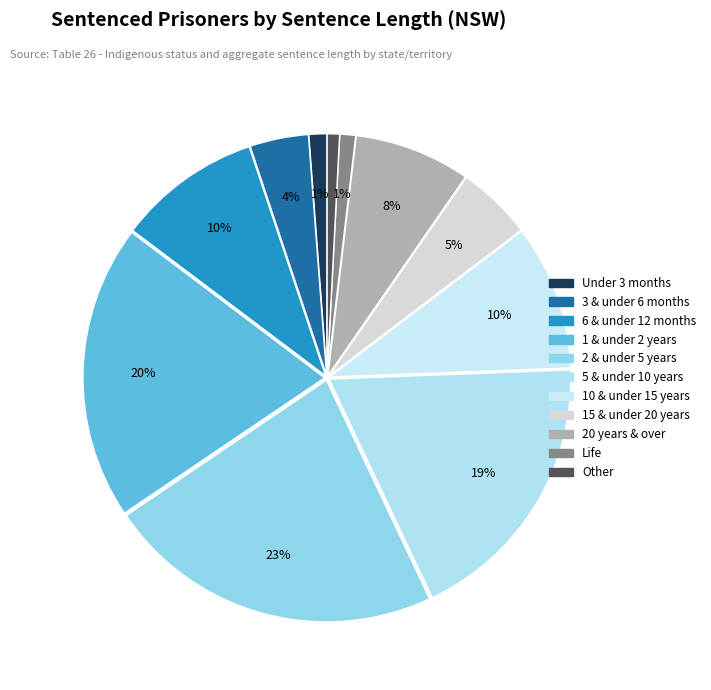

Combined, do Other and 10 & under 15 years account for over 50%?

No